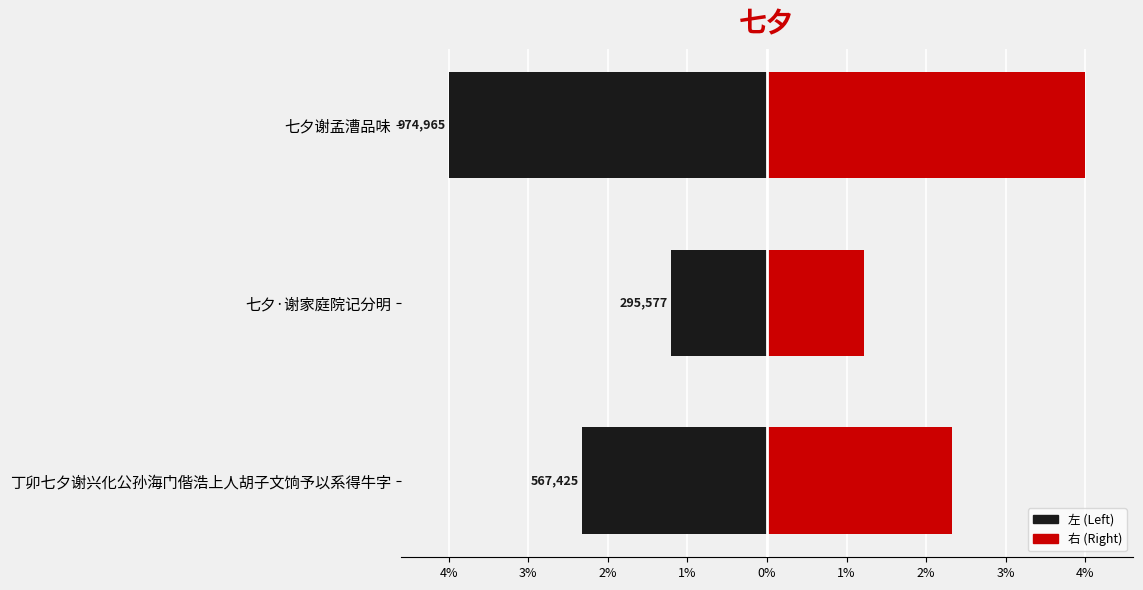

Where does the 右 (Right) series first go above 283712?

丁卯七夕谢兴化公孙海门偕浩上人胡子文饷予以系得牛字